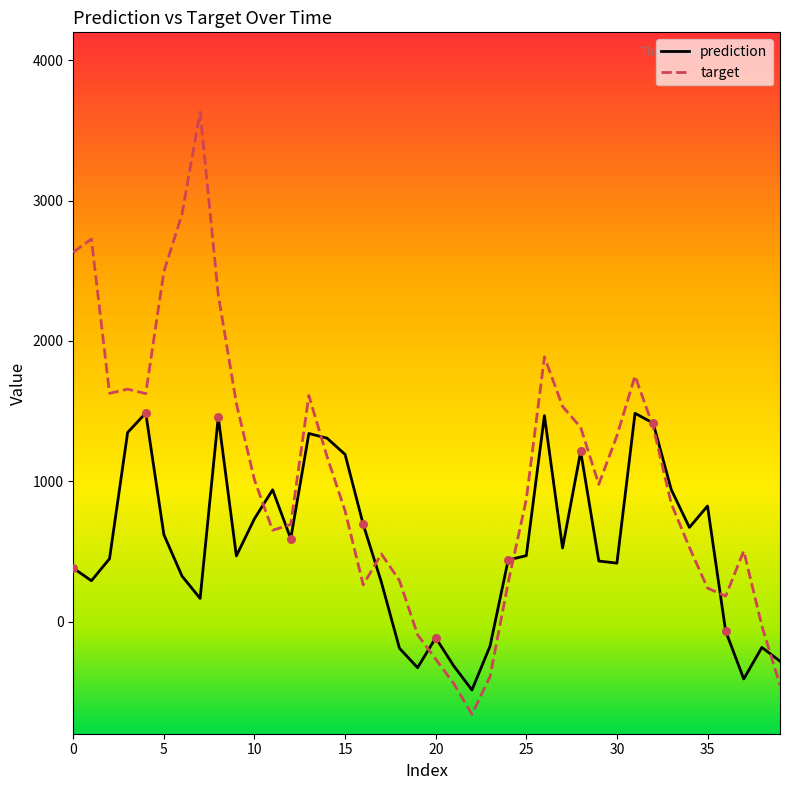

Which series has the largest Y range (max minus min)?

target